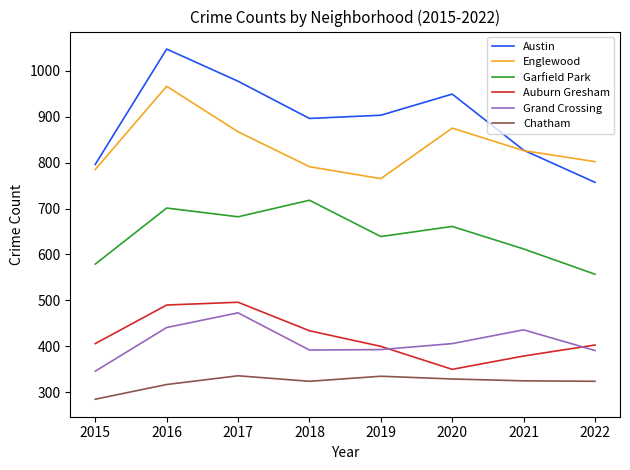

Rank the series at 2022 from highest to lowest value.

Englewood, Austin, Garfield Park, Auburn Gresham, Grand Crossing, Chatham